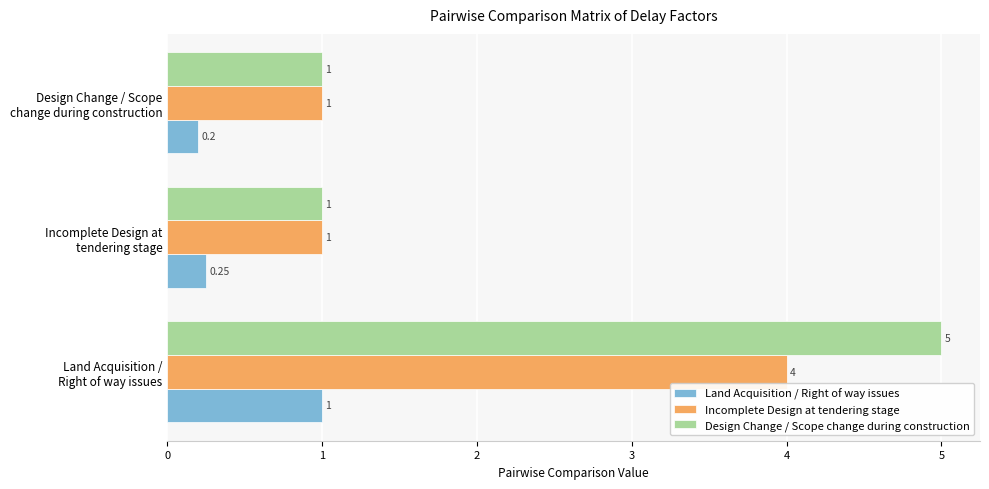

Which series has the largest total across all categories?

Design Change / Scope change during construction